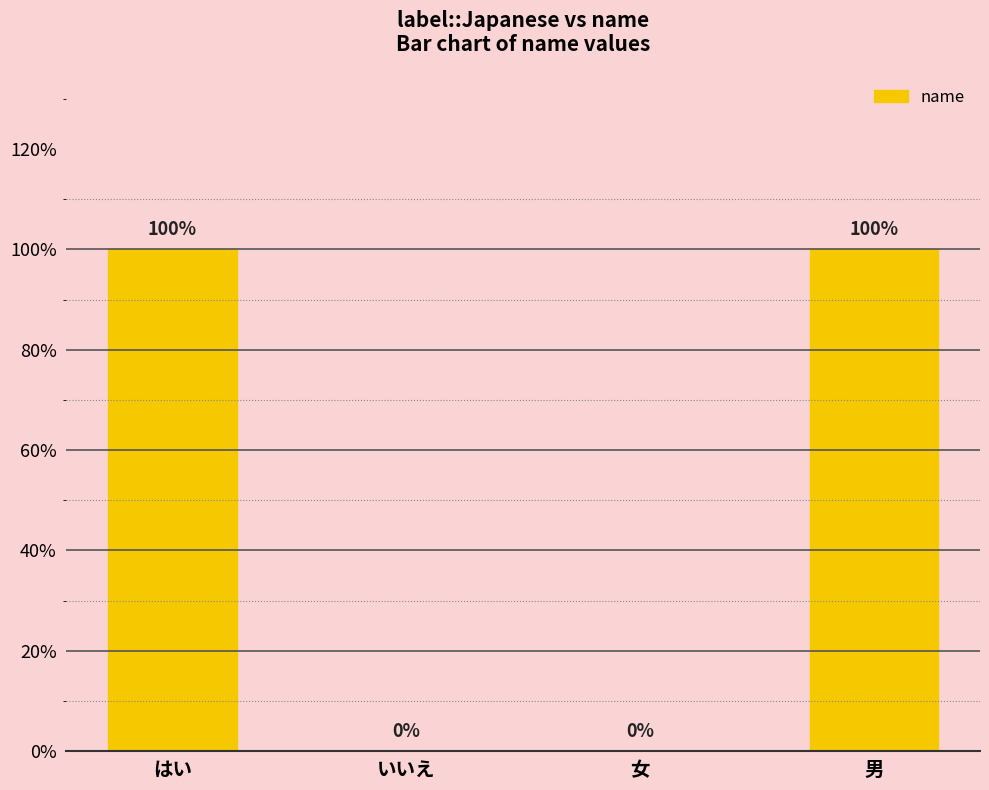

How many values are below 1?

2